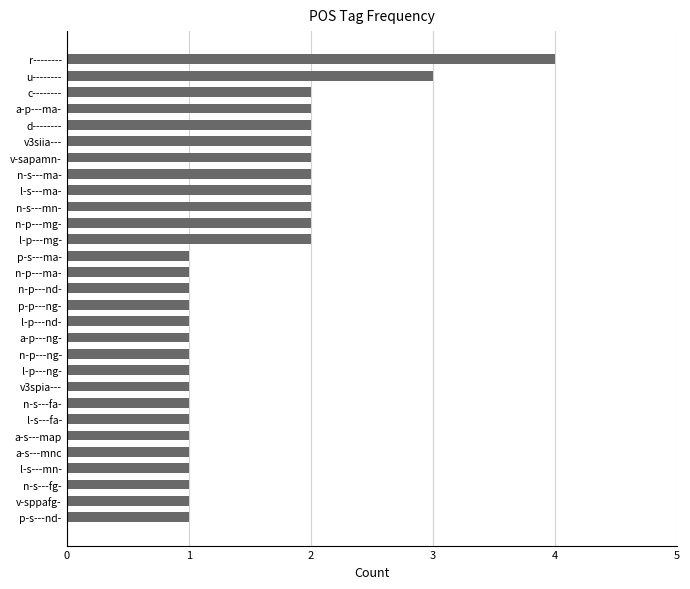

Does the chart contain any negative values?

No